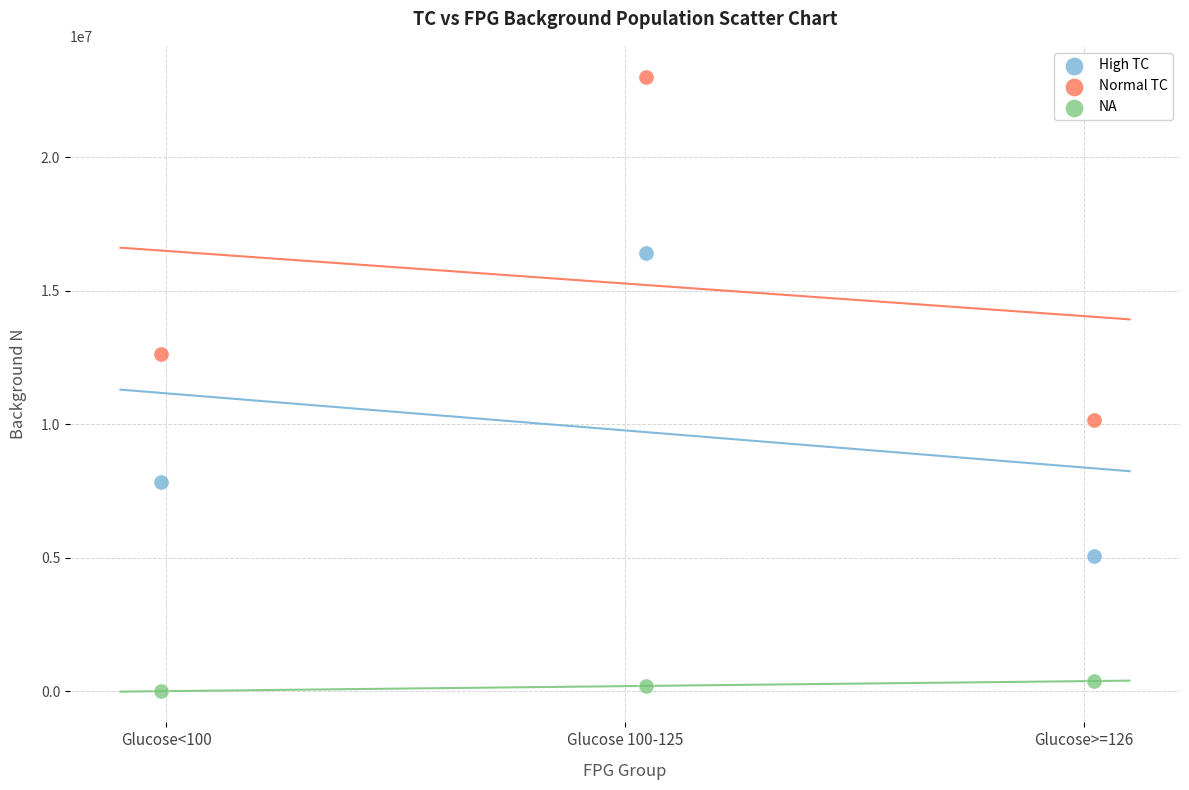

Which series has the widest spread of Y values?

Normal TC